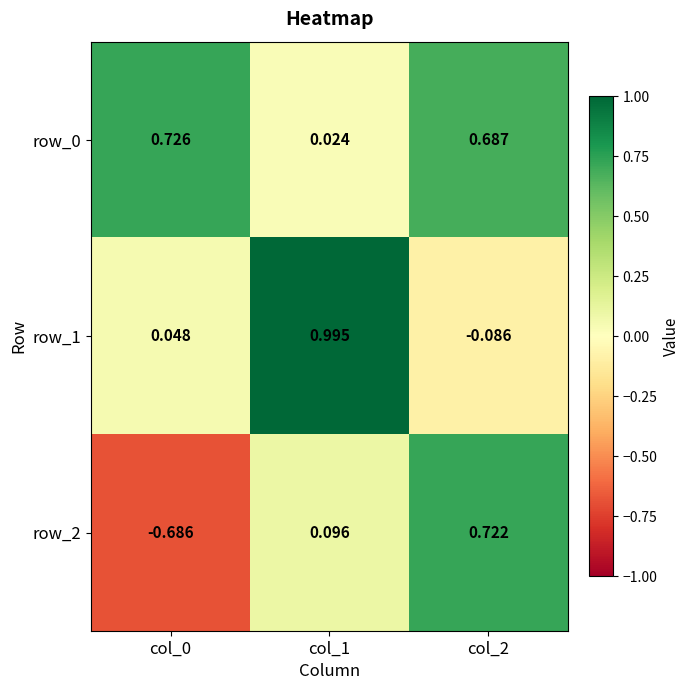

Reading right to left, transcribe all the data shown in this chart.

row_0: col_2=0.7	col_1=0.0	col_0=0.7
row_1: col_2=-0.1	col_1=1.0	col_0=0.0
row_2: col_2=0.7	col_1=0.1	col_0=-0.7